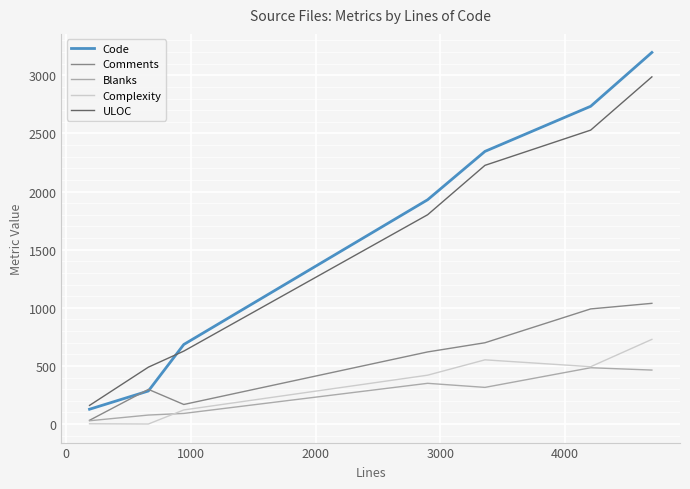

True or false: Complexity has more than 0 points higher than both neighbors.

True